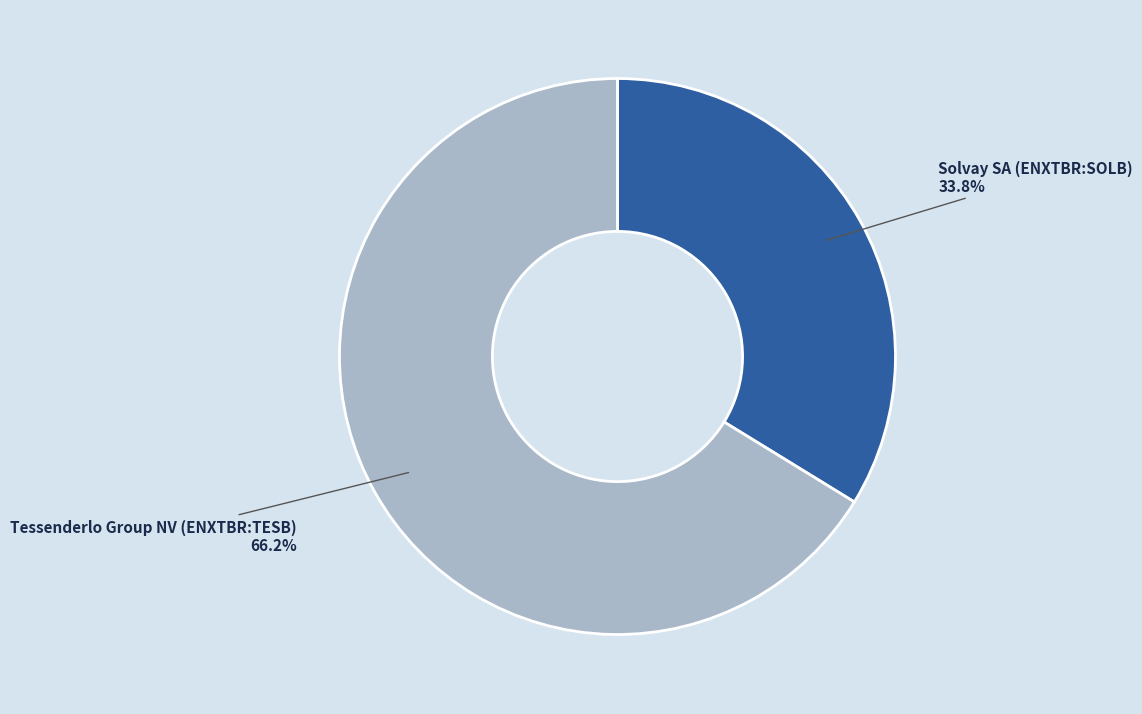

Does Solvay SA (ENXTBR:SOLB) represent more than half of the total?

No